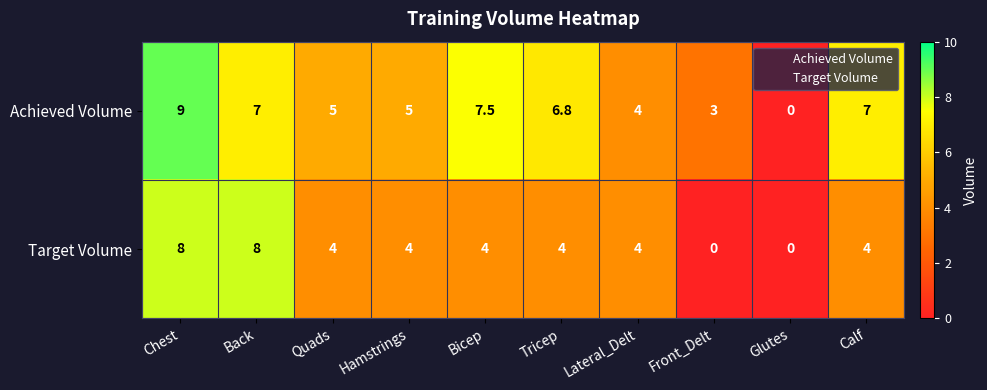

At which label does Achieved Volume first exceed 6?

Chest